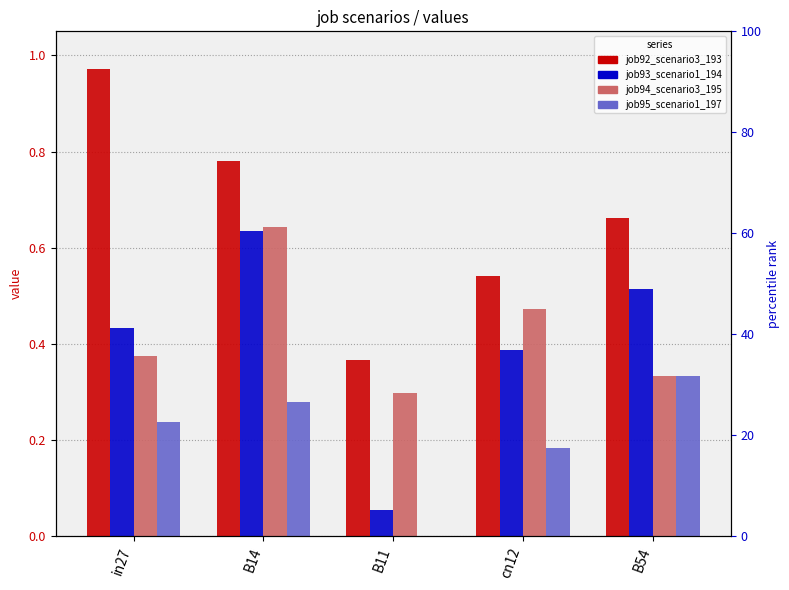

How many data points does each series have?

5